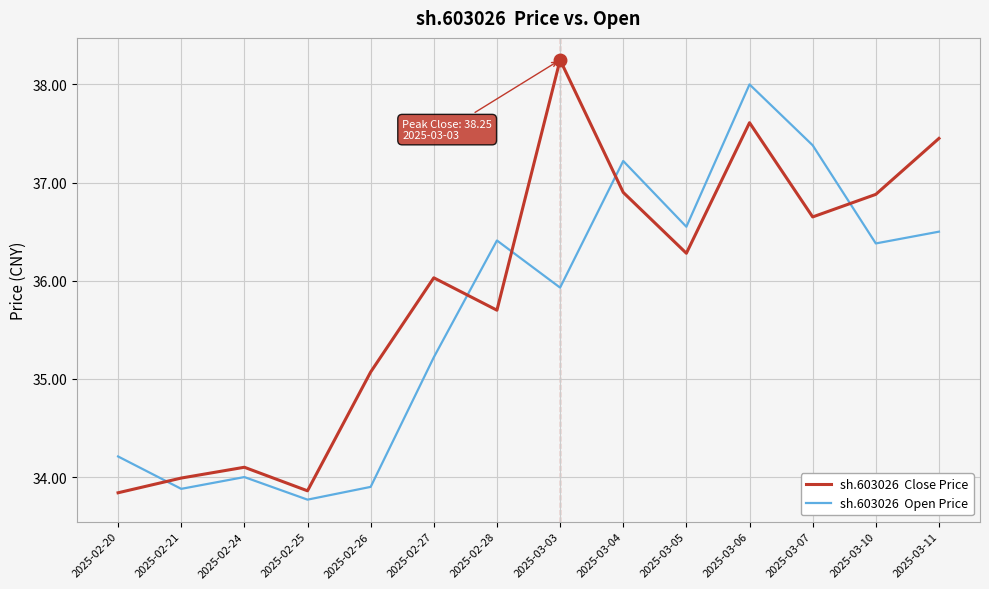

Which label corresponds to the largest value in the chart?

2025-03-03